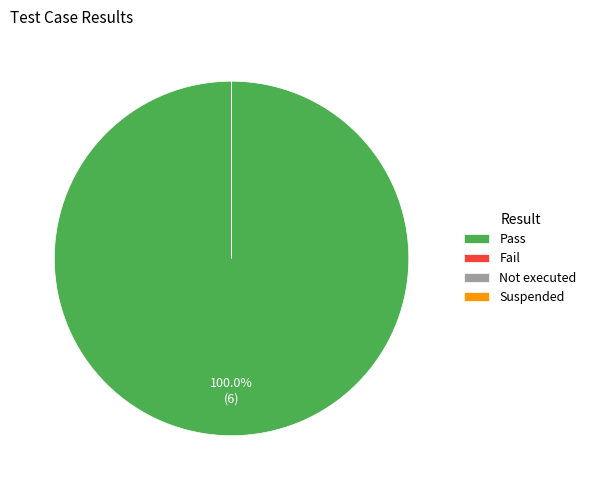

The Pass slice represents 87% of the pie. True or false?

False